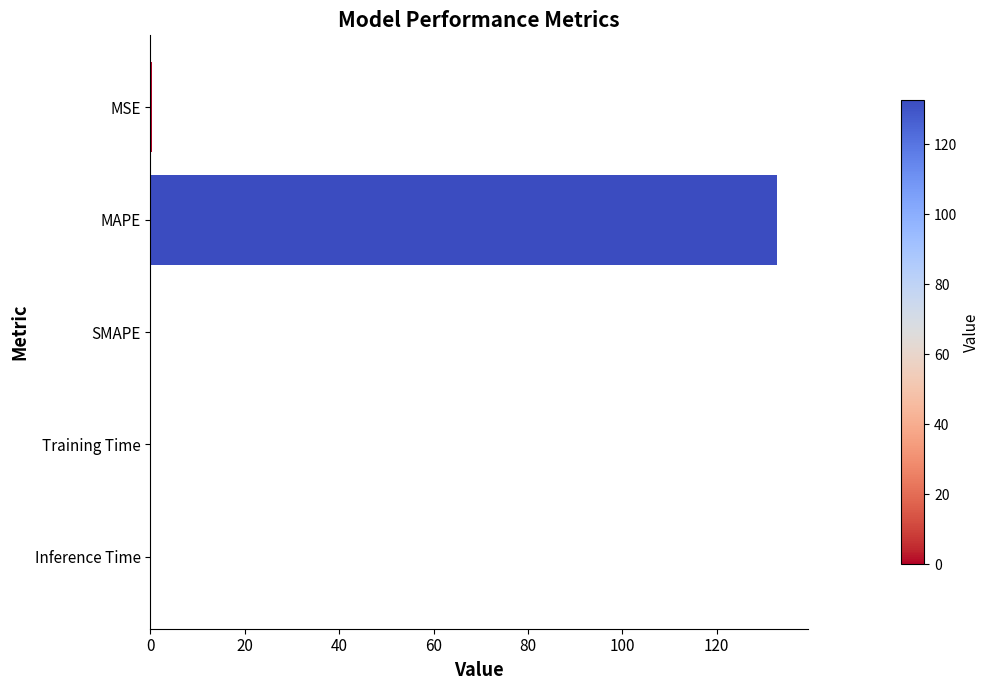

At which category does the chart reach its peak across all series?

MAPE